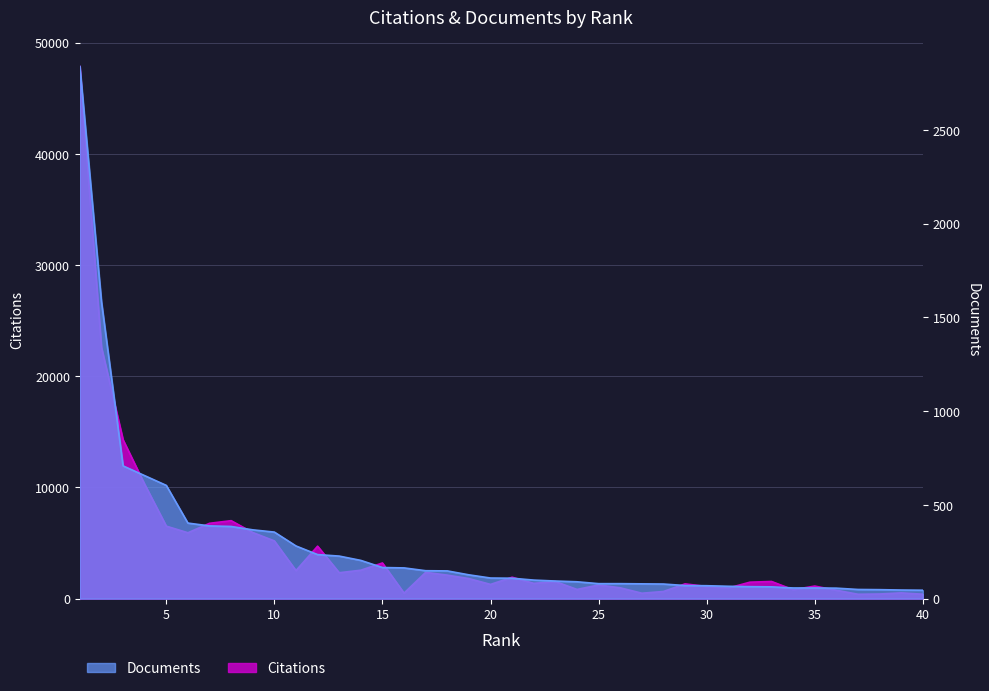

True or false: Citations has a value of 1481 at 32.

True